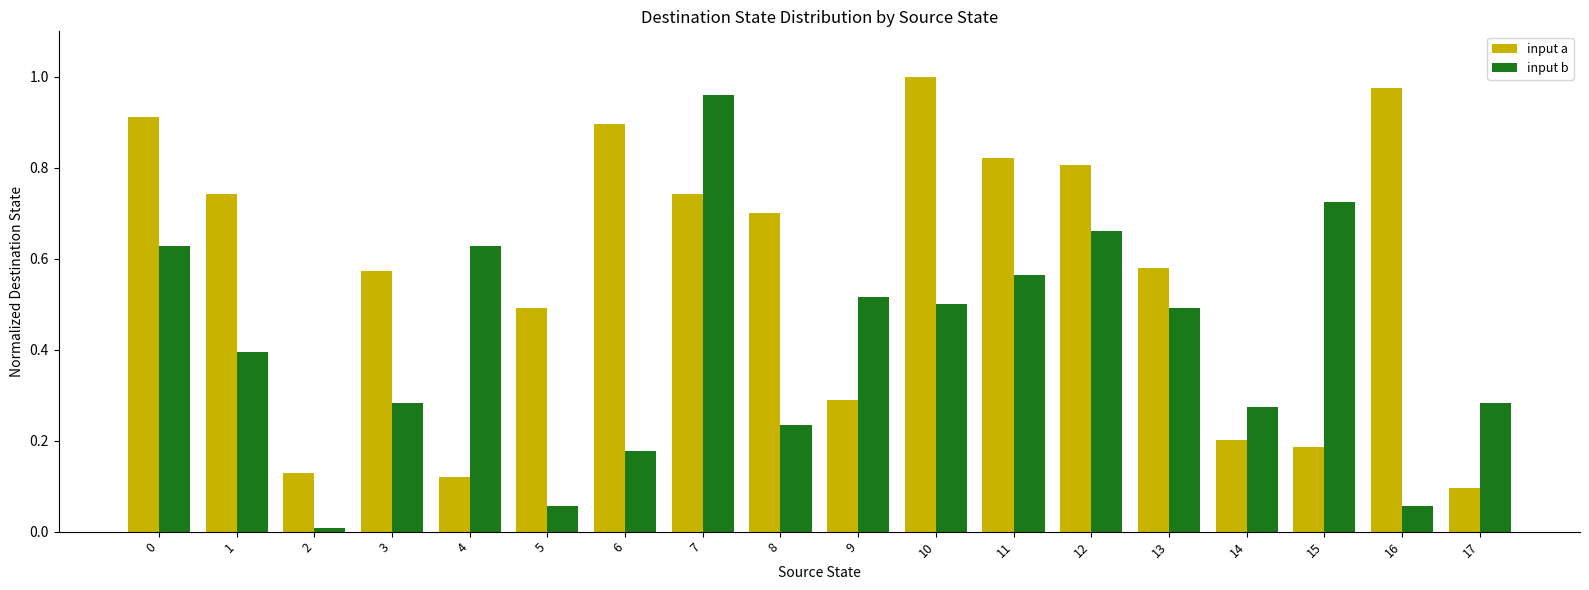

Which label corresponds to the smallest value in the chart?

2